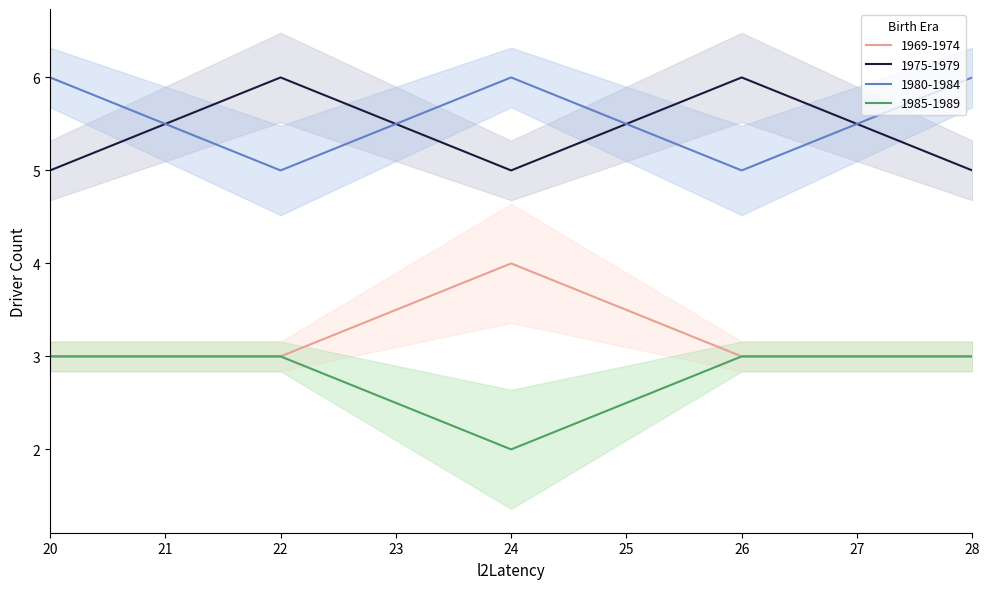

List the series in order of their peak value, lowest first.

1985-1989, 1969-1974, 1975-1979, 1980-1984